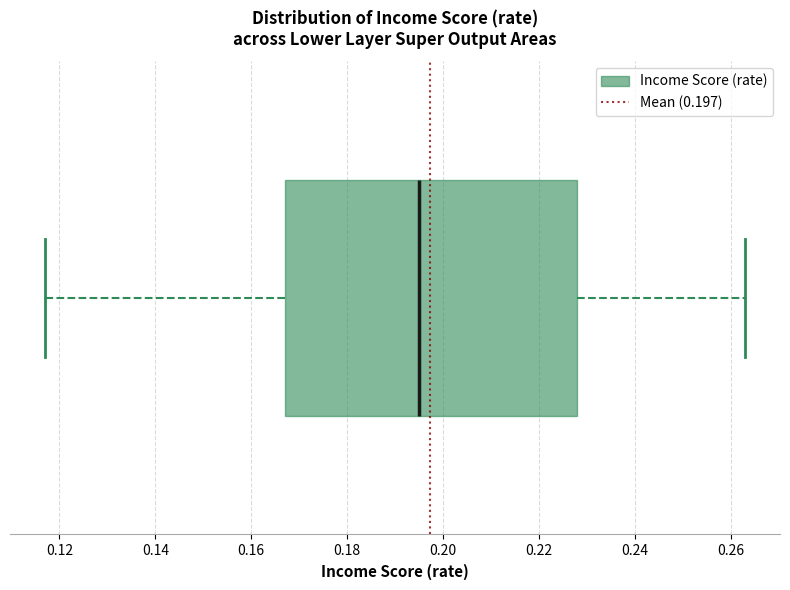

Read this box plot against the x-axis: the position of the median line, the range covered by the box, and the ends of both whiskers. The values are not printed on the chart, so give them approximately, as read against the axis.

median 0.196, box 0.168 to 0.228, whiskers 0.118 to 0.264